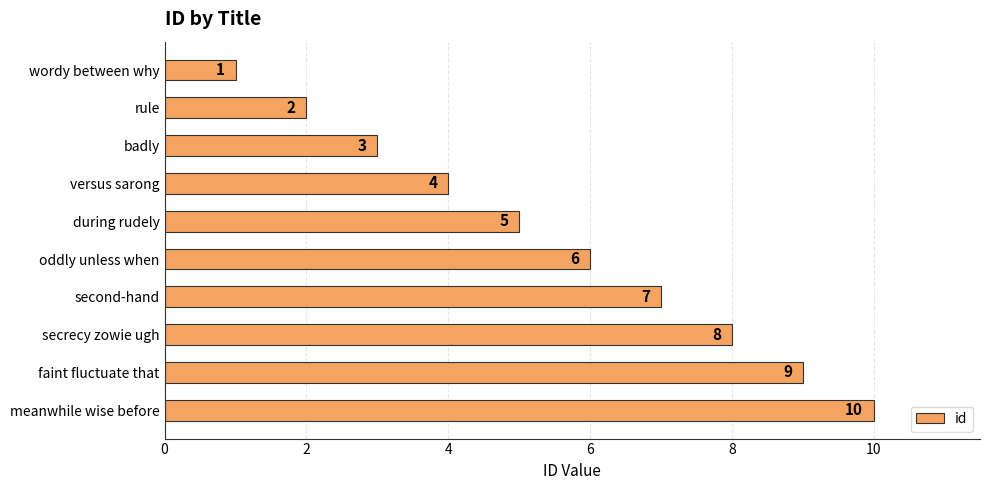

Are the bars grouped side by side (vs. stacked)?

No